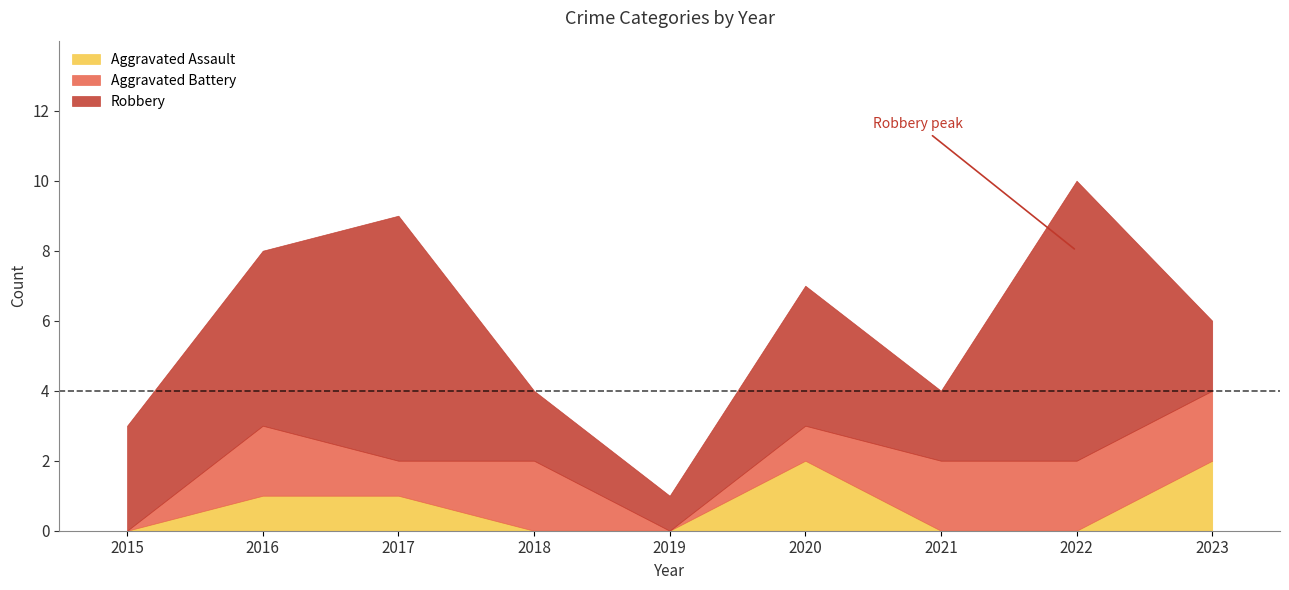

Read the Aggravated Assault value at 2016.

1